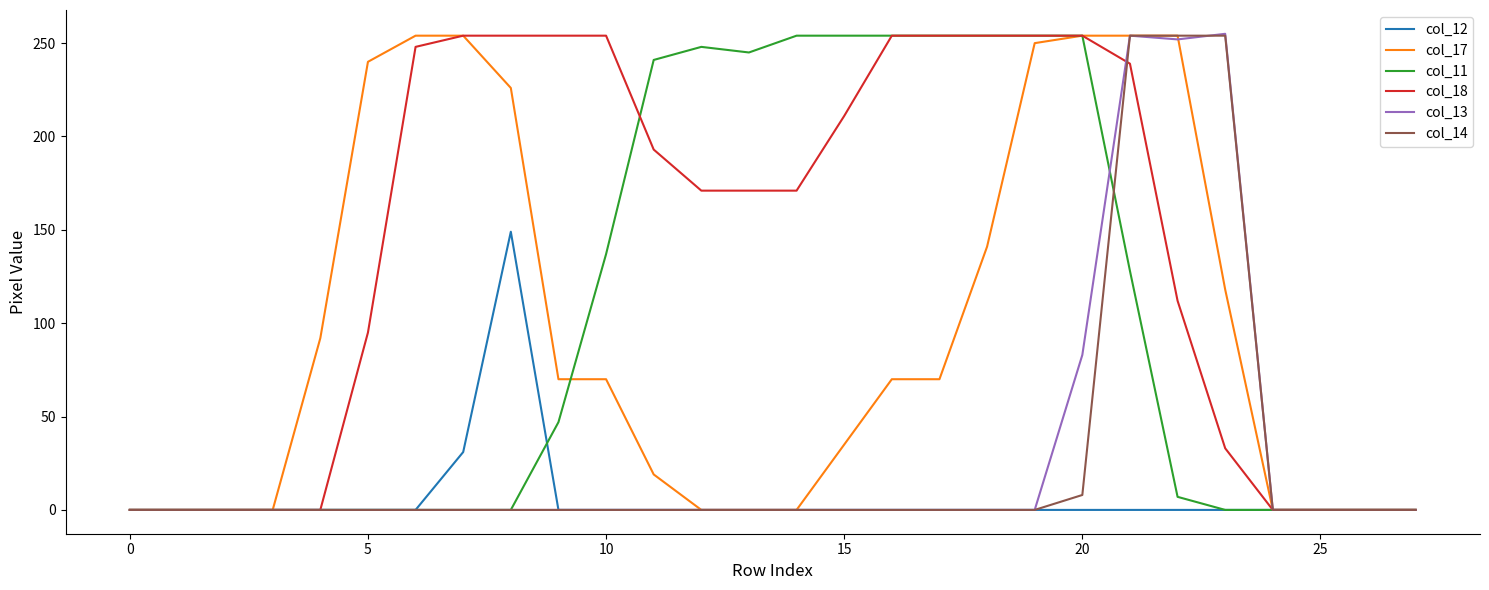

At how many categories does at least one series exceed 75?

20